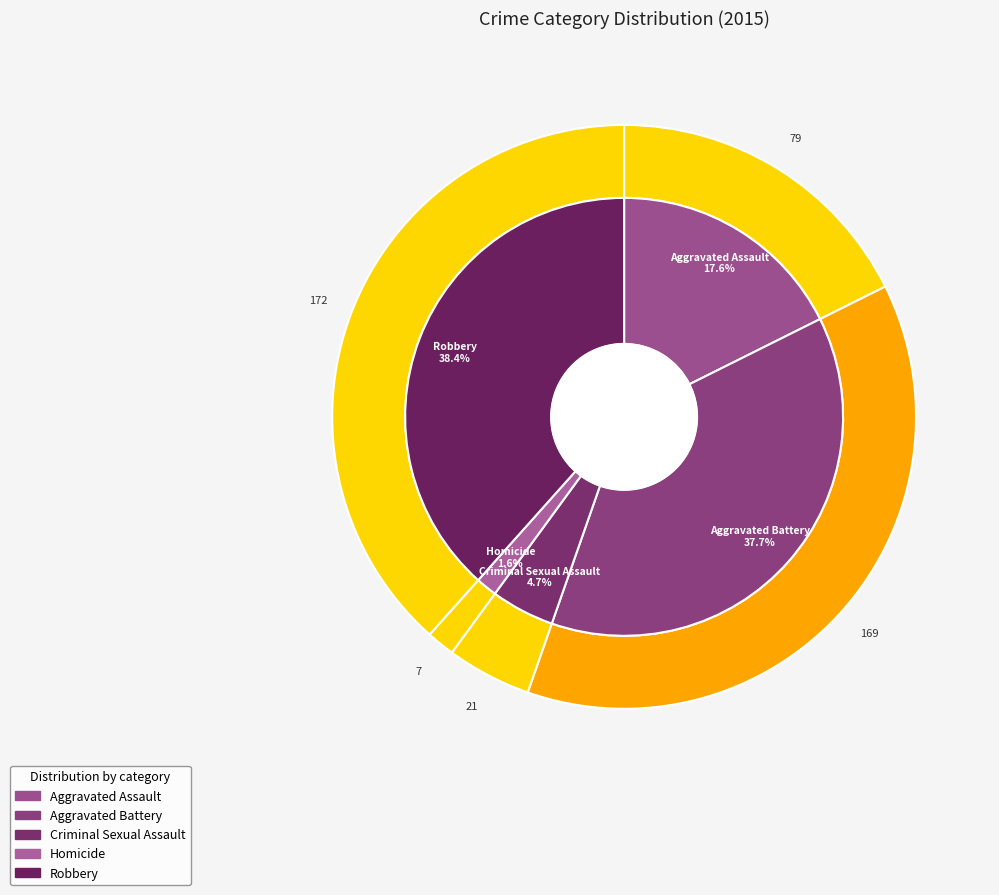

Does Aggravated Battery represent more than half of the total?

No